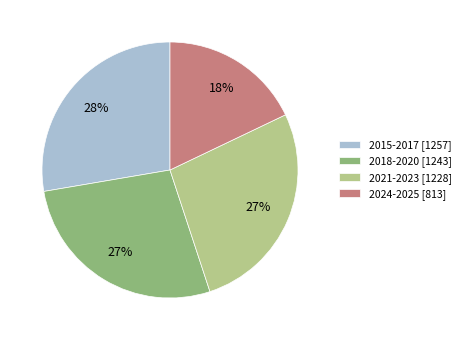

True or false: 2021-2023 [1228] accounts for 27% of the total.

True